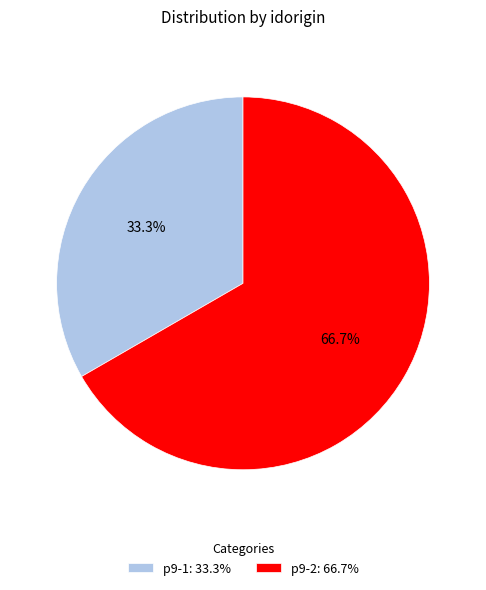

To the nearest percent, what percentage of the pie is p9-2?

67%